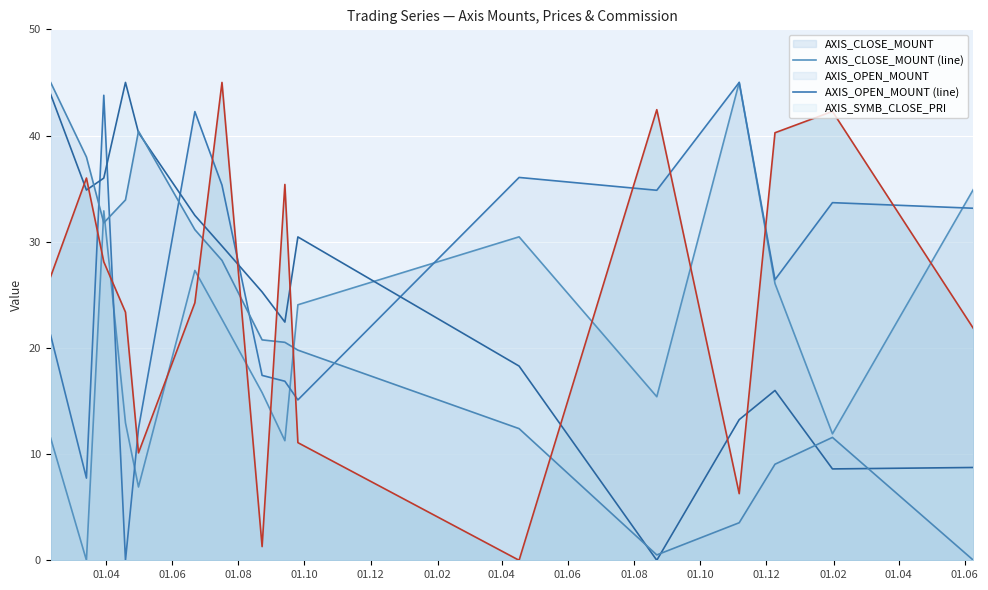

How many categories are shown in the chart?

16